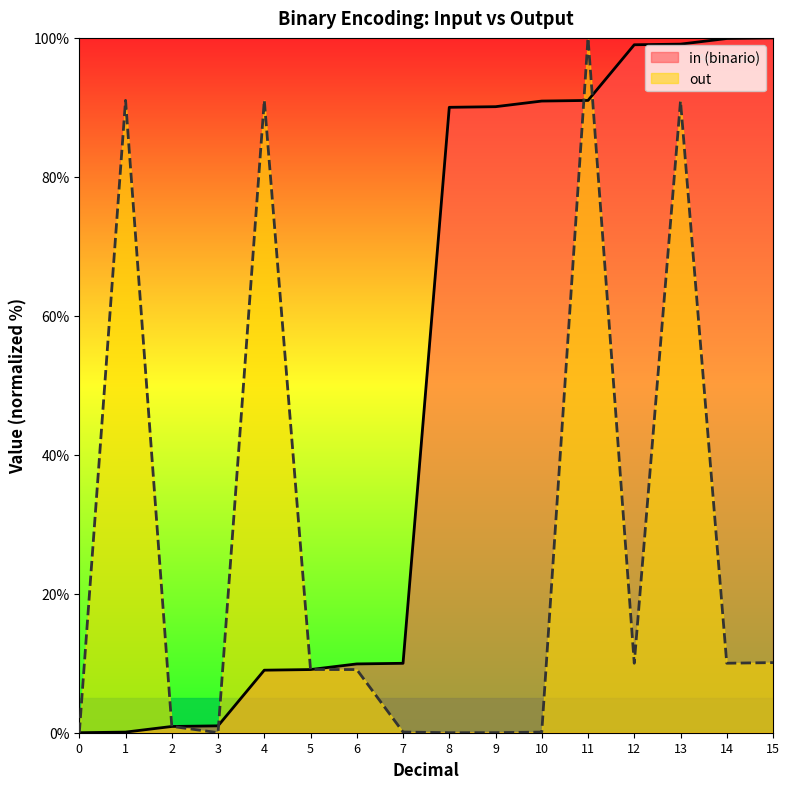

How many values in in (binario) are above zero?

15